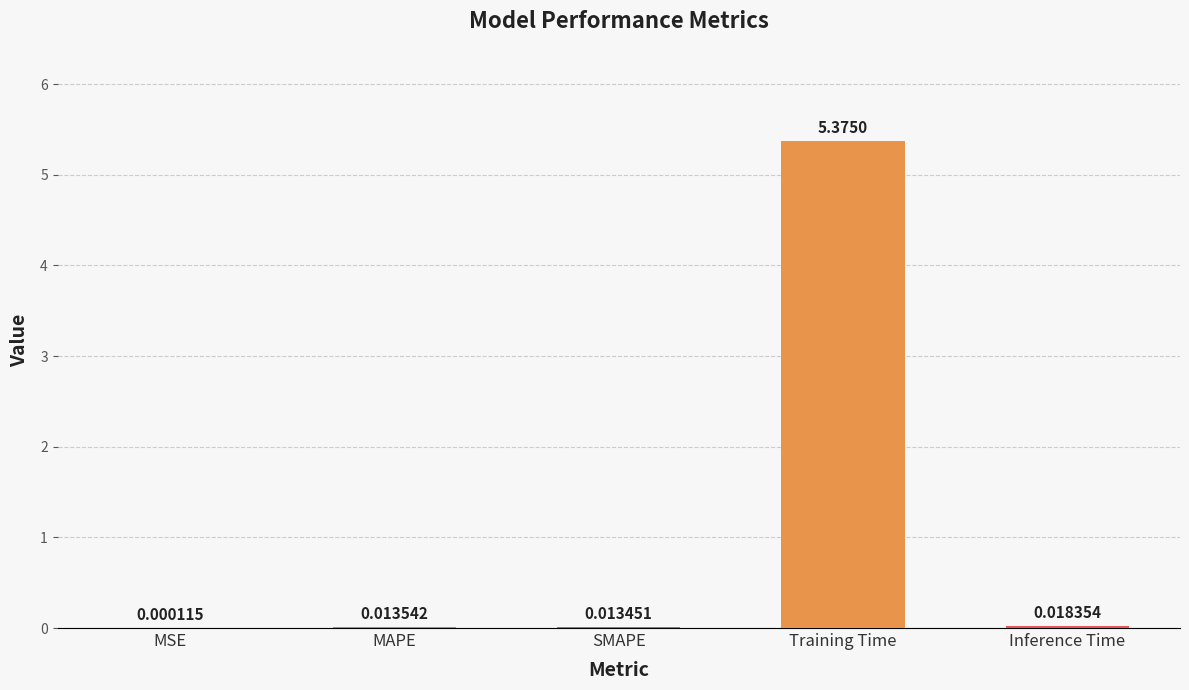

Which has a higher value, Inference Time or Training Time?

Training Time